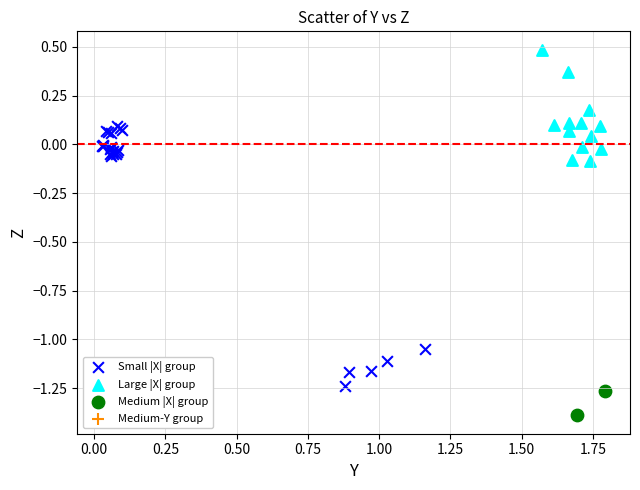

Which series has the widest spread of Y values?

Small |X| group